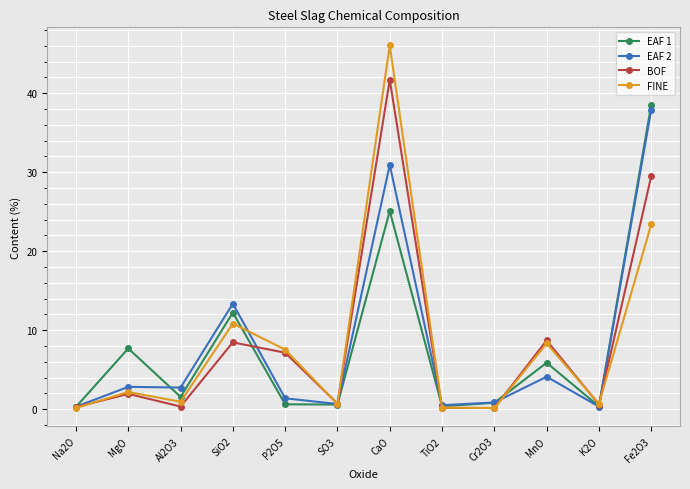

What position from the right is K2O?

2